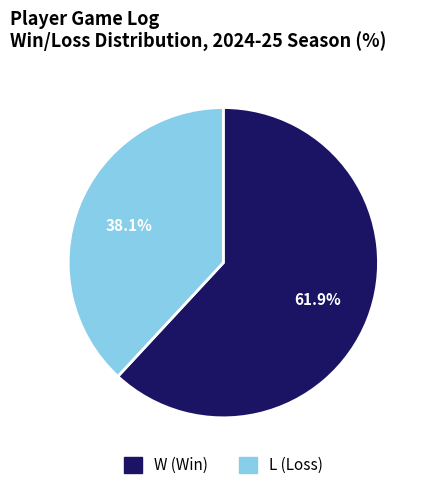

Combined, do L and W account for over 50%?

Yes